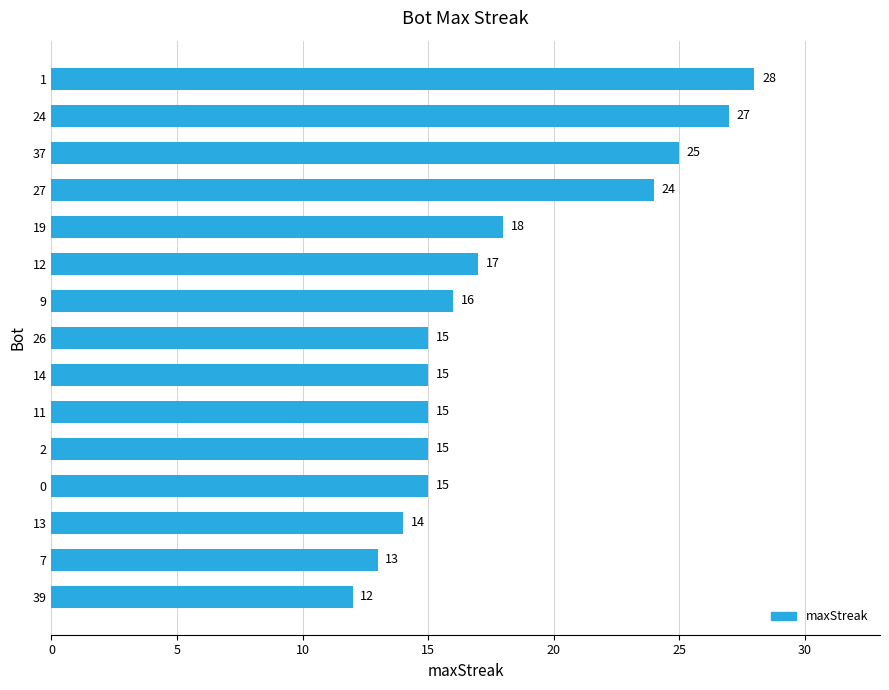

Is it true that the value at 13 is 5?

False